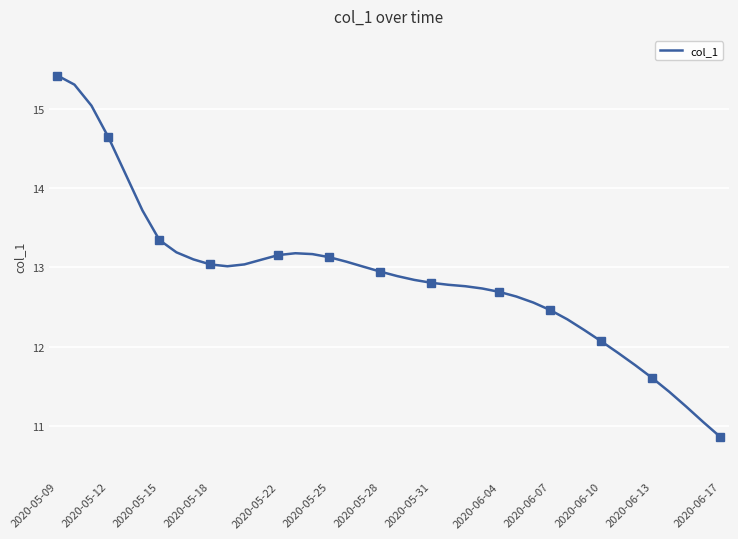

Where is the data nearest to the value 13?

18